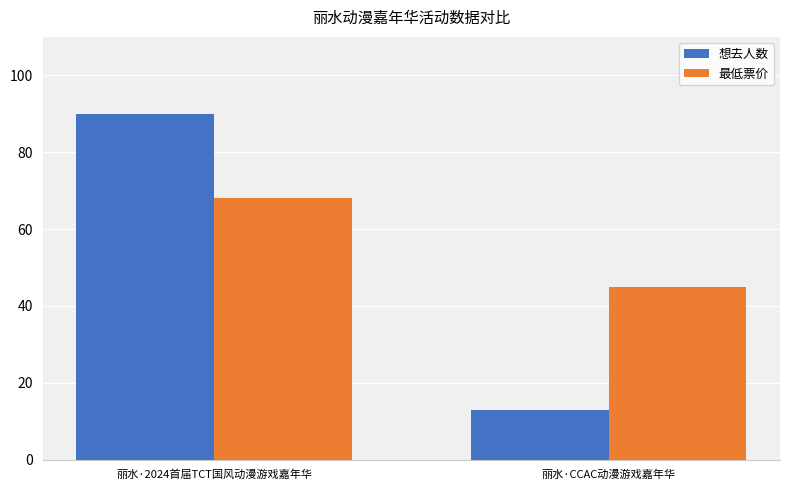

True or false: 想去人数 has a value of 45 at 丽水·2024首届TCT国风动漫游戏嘉年华.

False